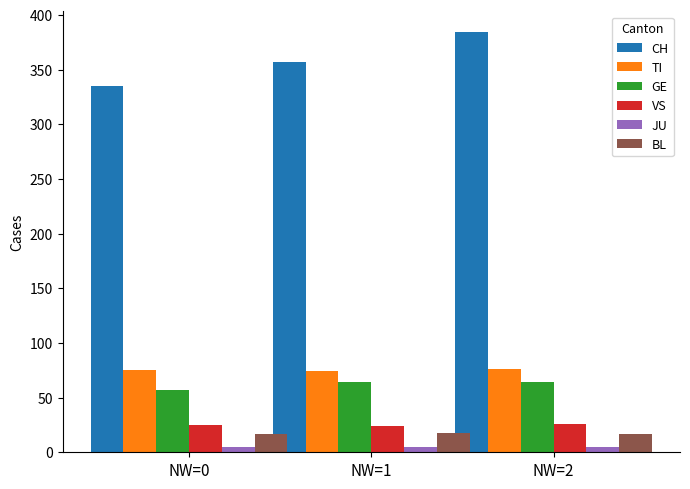

At how many categories does at least one series exceed 315?

3